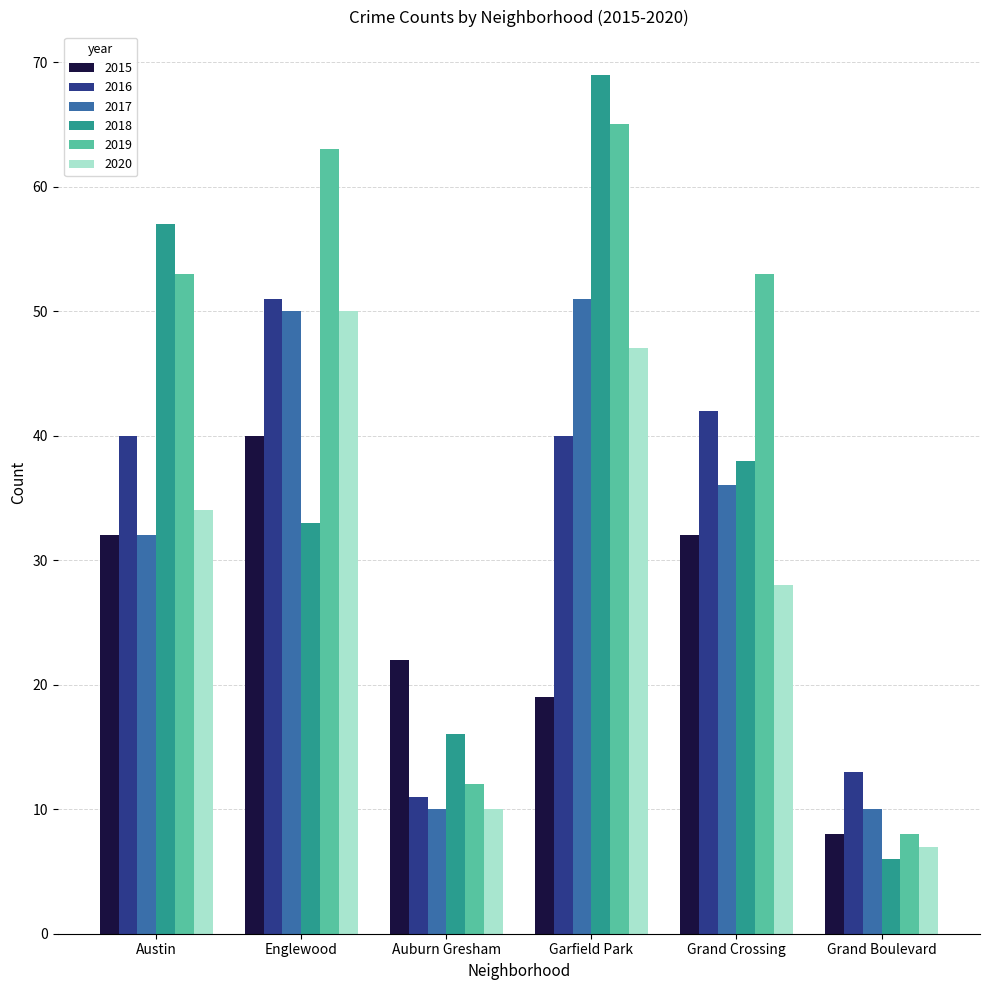

Read the 2018 value at Grand Crossing.

38